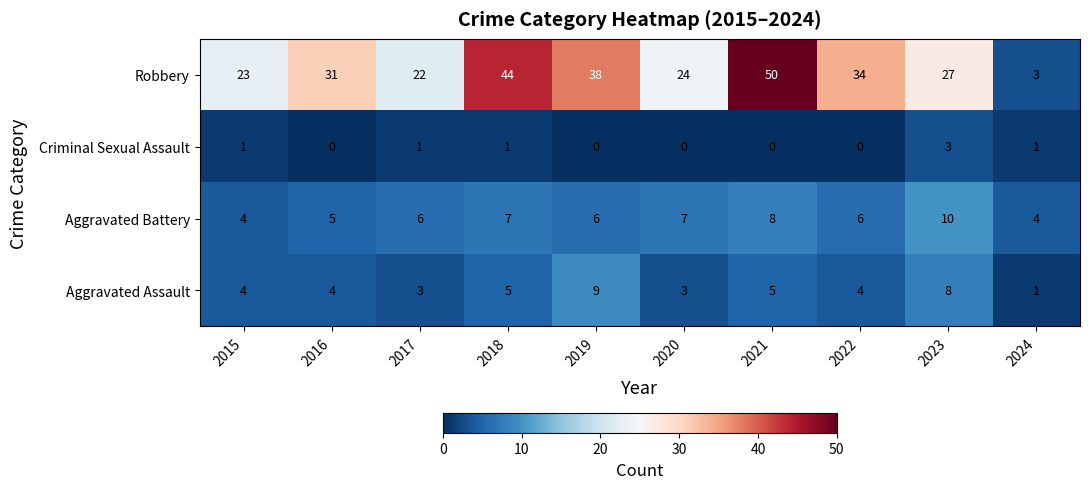

What is the difference between the highest and lowest values at 2015?

22